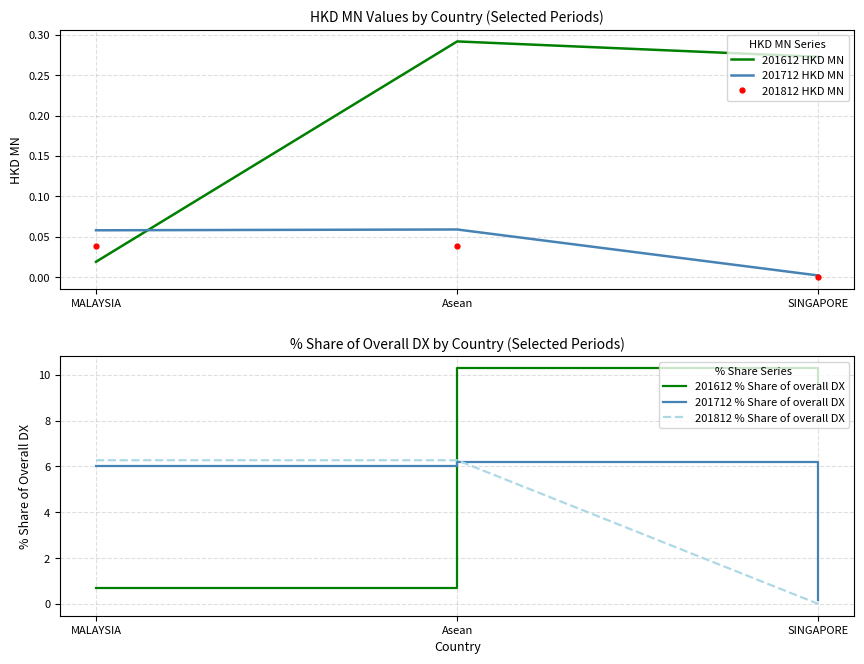

How many values in the 201812 HKD MN series exceed 0?

2